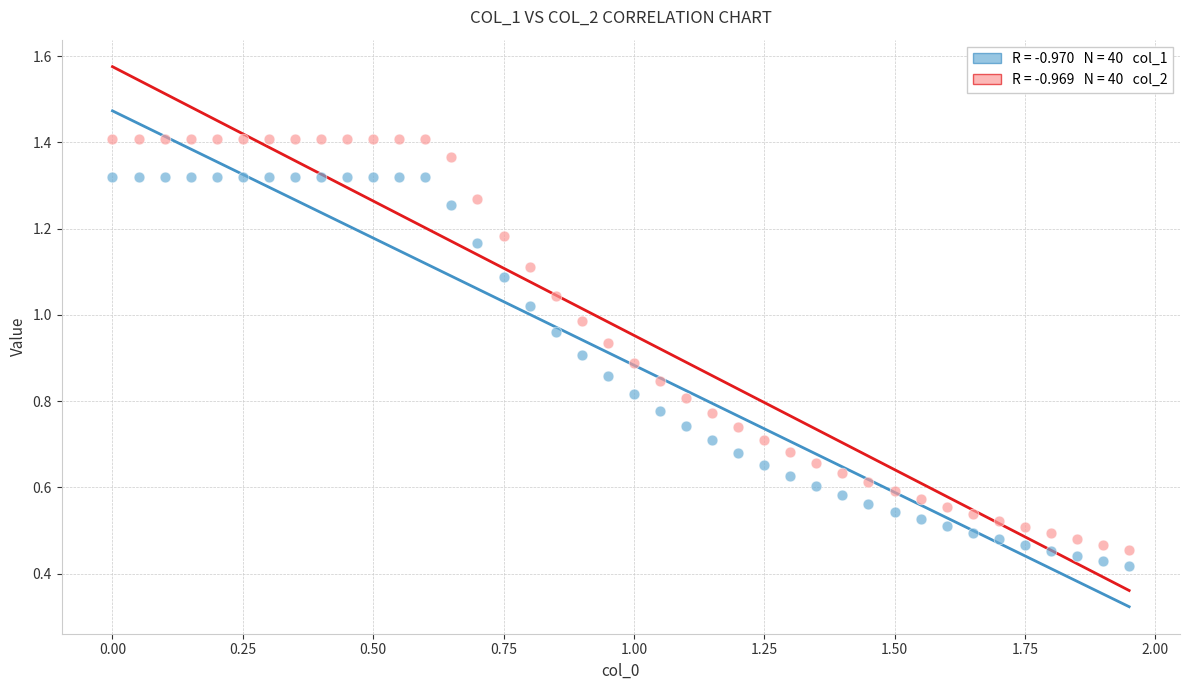

Across all data points, what is the range of X values (max minus min)?

1.9